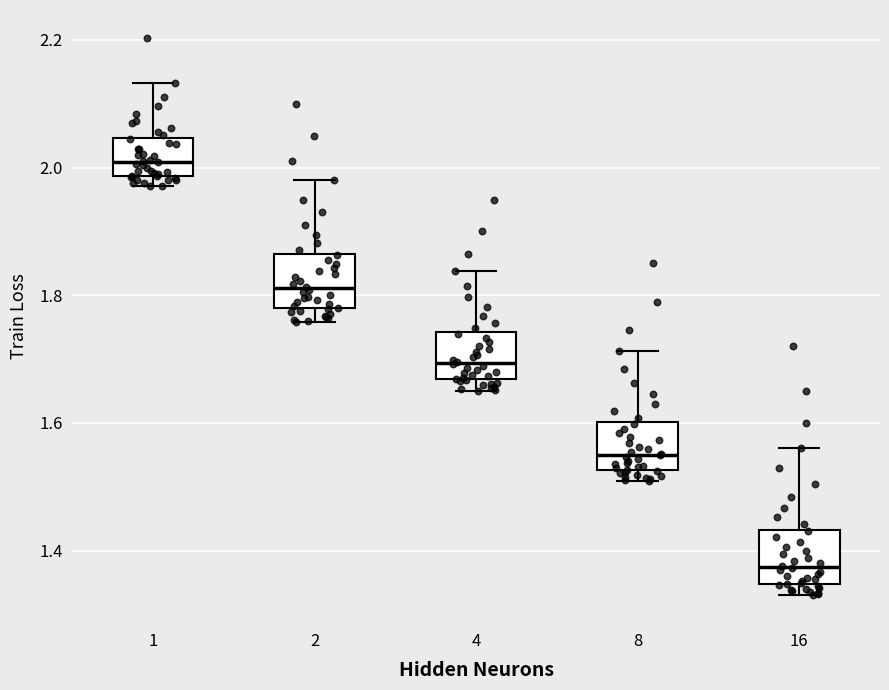

Reading left to right, read every box against the y-axis: the position of its median line, the range the box covers, and the ends of its whiskers. The values are not printed on the chart, so give them approximately, as read against the axis.

1: median 2.00, box 1.98 to 2.04, whiskers 1.98 (just below the box's lower edge) to 2.14
2: median 1.82, box 1.78 to 1.86, whiskers 1.76 to 1.98
4: median 1.70, box 1.66 to 1.74, whiskers 1.66 (just below the box's lower edge) to 1.84
8: median 1.56, box 1.52 to 1.60, whiskers 1.50 to 1.72
16: median 1.38, box 1.34 to 1.44, whiskers 1.34 (just below the box's lower edge) to 1.56